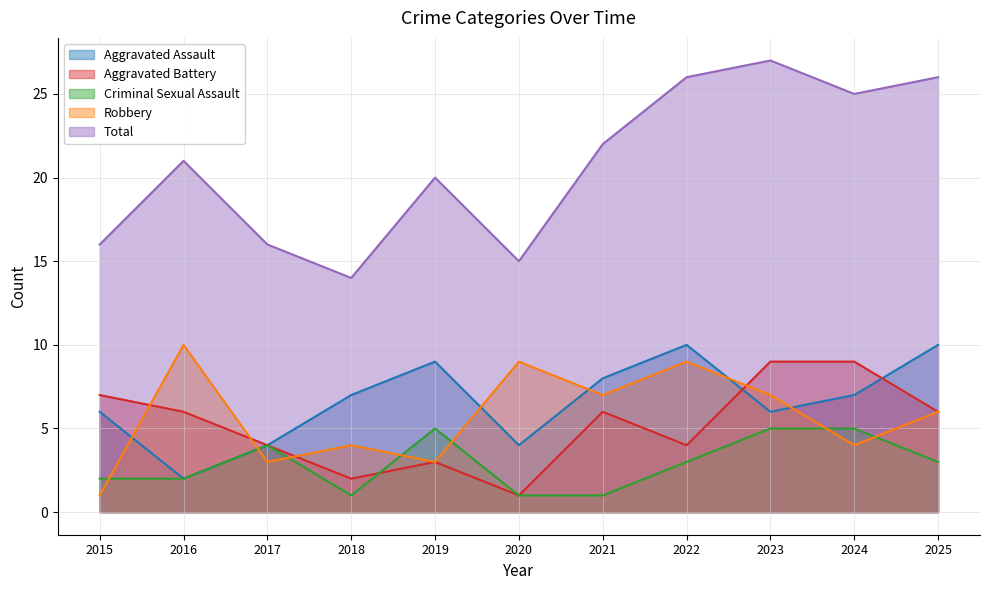

What is the average value of the Aggravated Assault series?

7